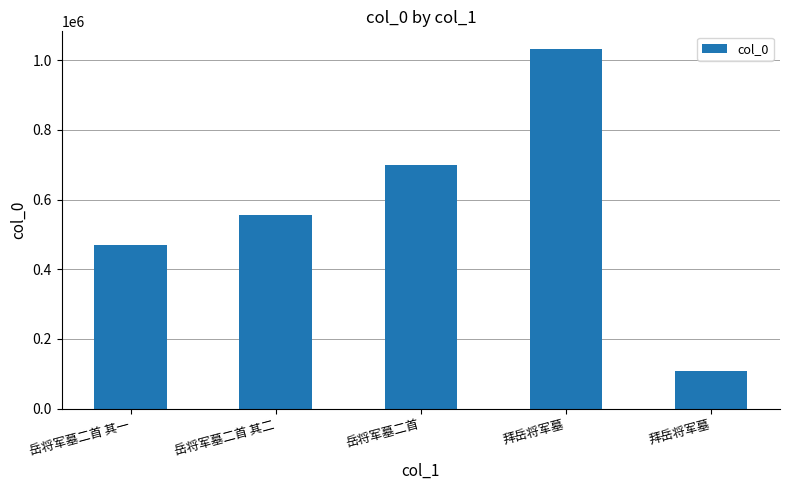

Reading left to right, transcribe all the data shown in this chart.

468768	556211	698551	1031692	109179